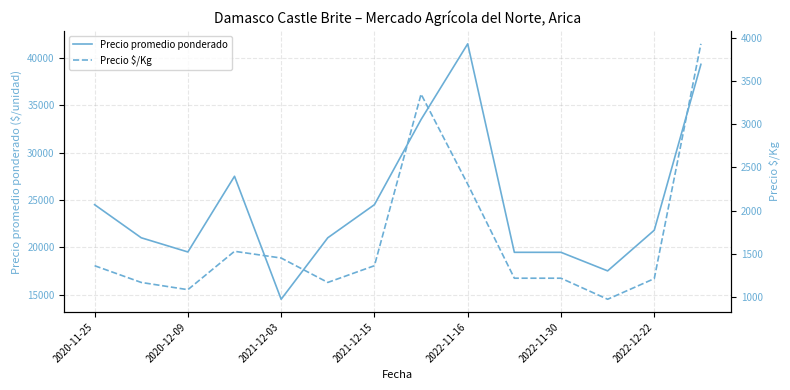

Does the chart display data point markers on the line(s)?

No